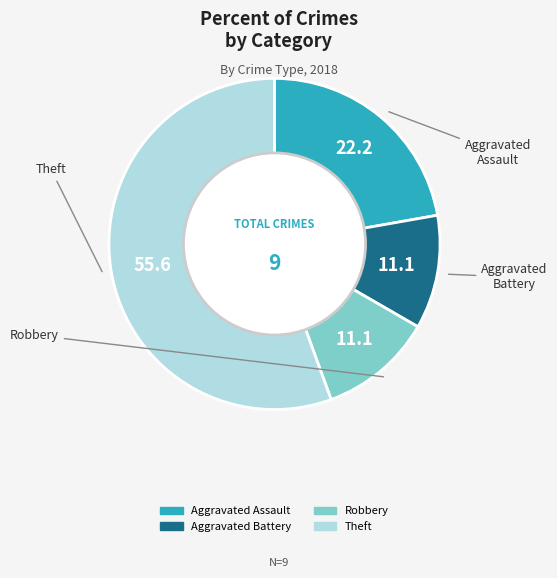

The Aggravated Assault slice represents 14% of the pie. True or false?

False